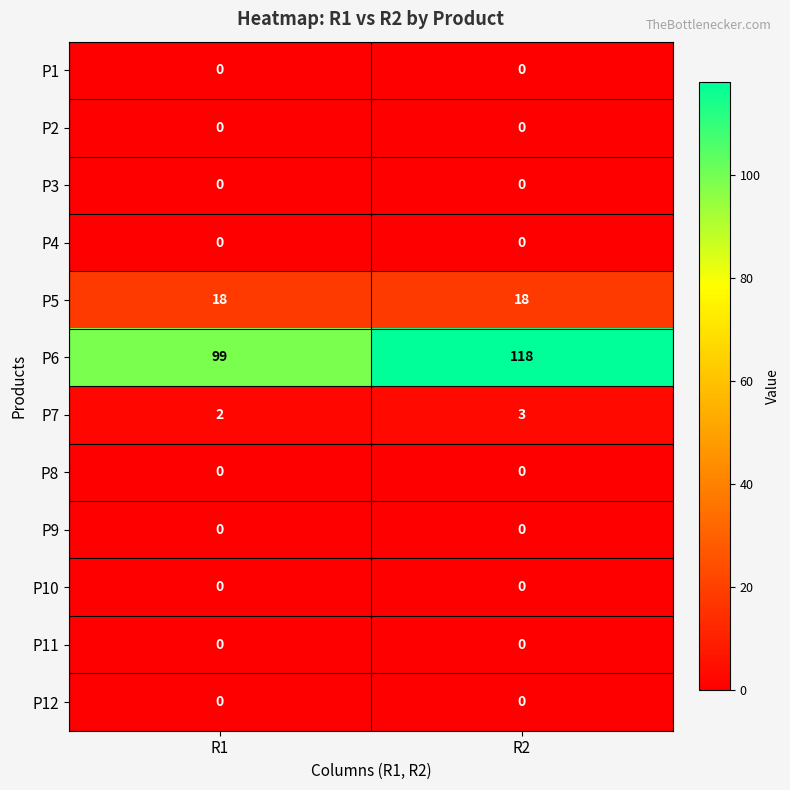

Which series has the largest range (max minus min)?

P6